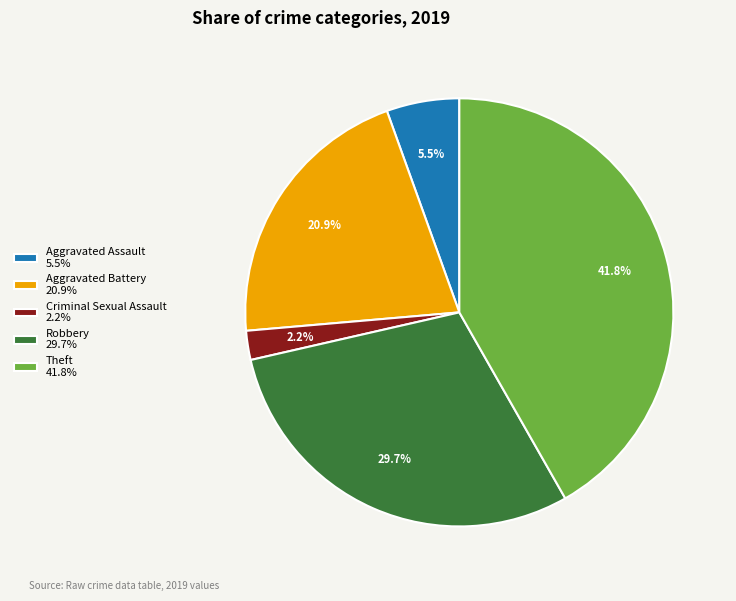

What percentage is NOT represented by Theft 41.8%?

58.2%